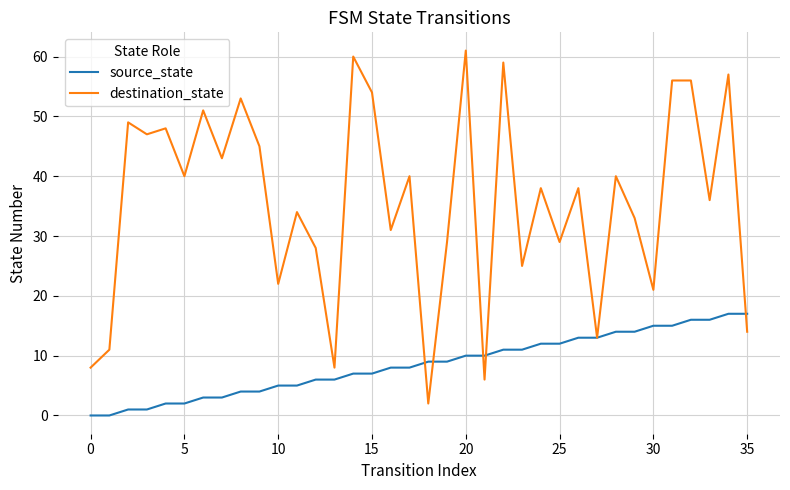

What is the maximum value shown in the chart?

61